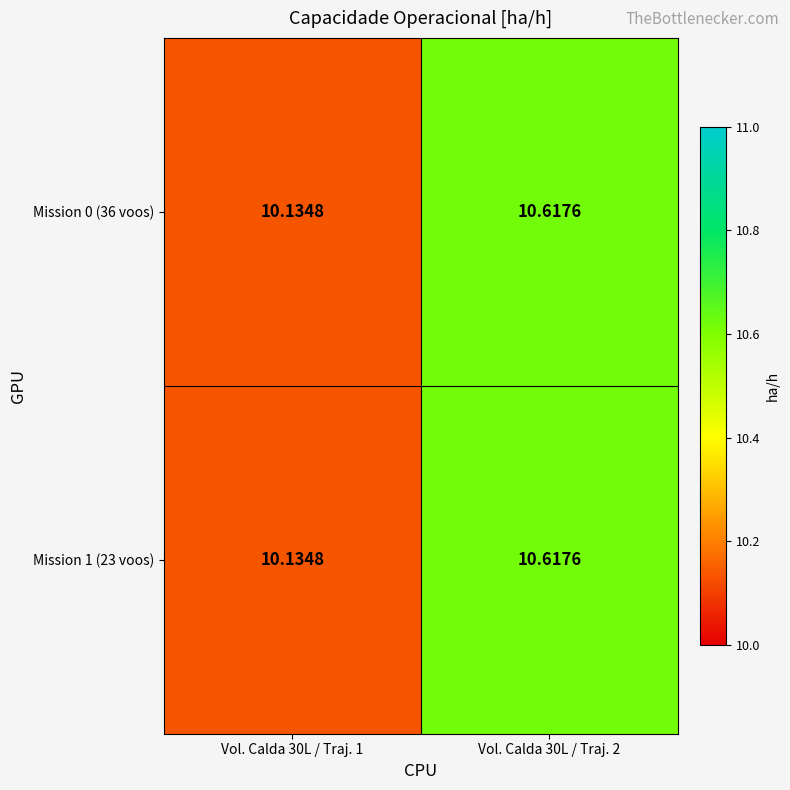

Is the value of Mission 0 (36 voos) at Vol. Calda 30L / Traj. 1 greater than the value of Mission 1 (23 voos) at Vol. Calda 30L / Traj. 2?

No